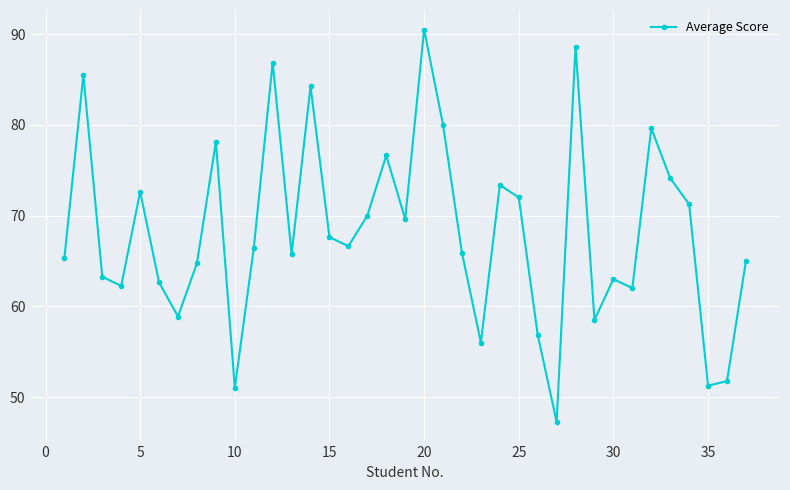

What is the value of the 30th point from the left?

63.0